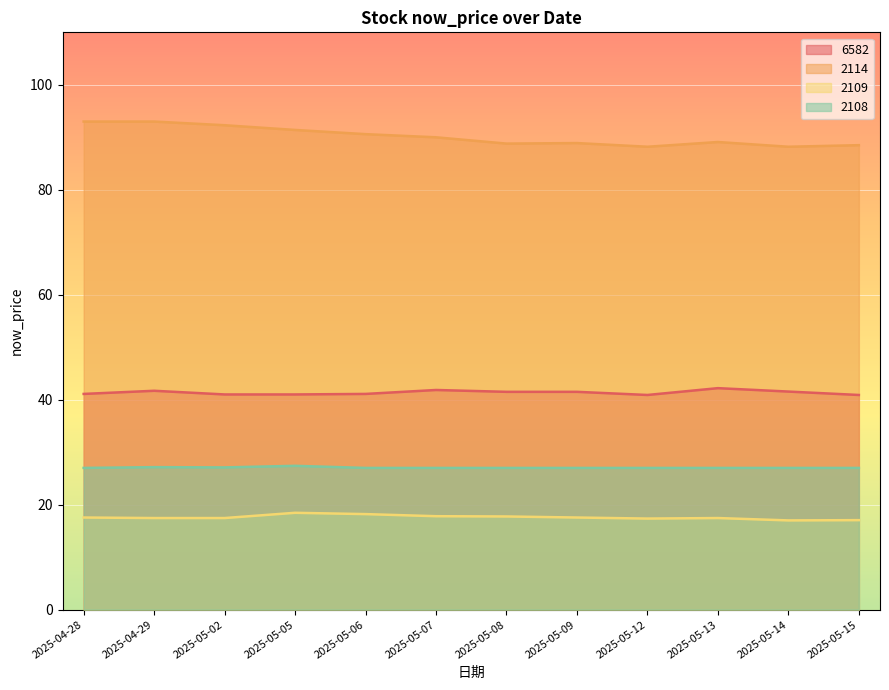

True or false: 2114 and 2108 cross at least once.

False